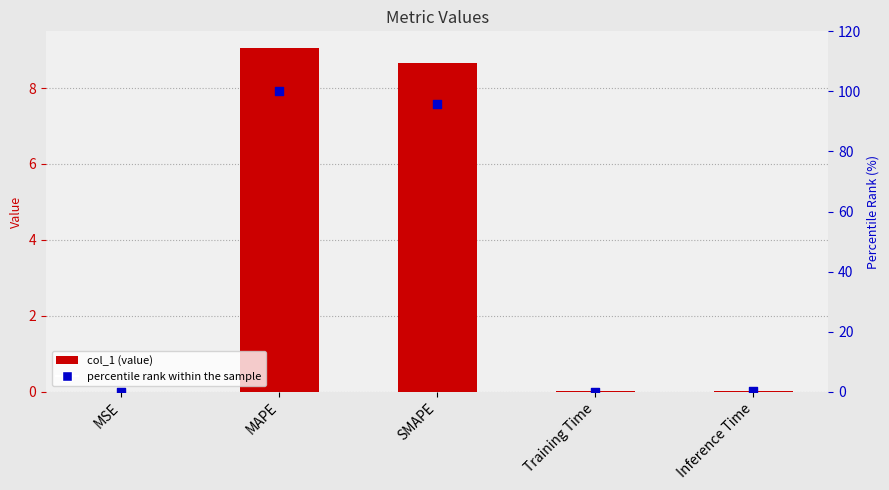

Which series has the largest total across all categories?

percentile rank within the sample